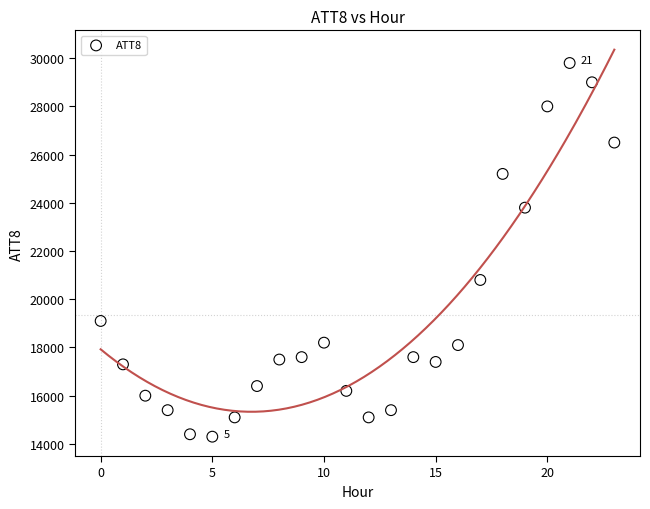

What Y value in the scatter plot is closest to 22050?

20800